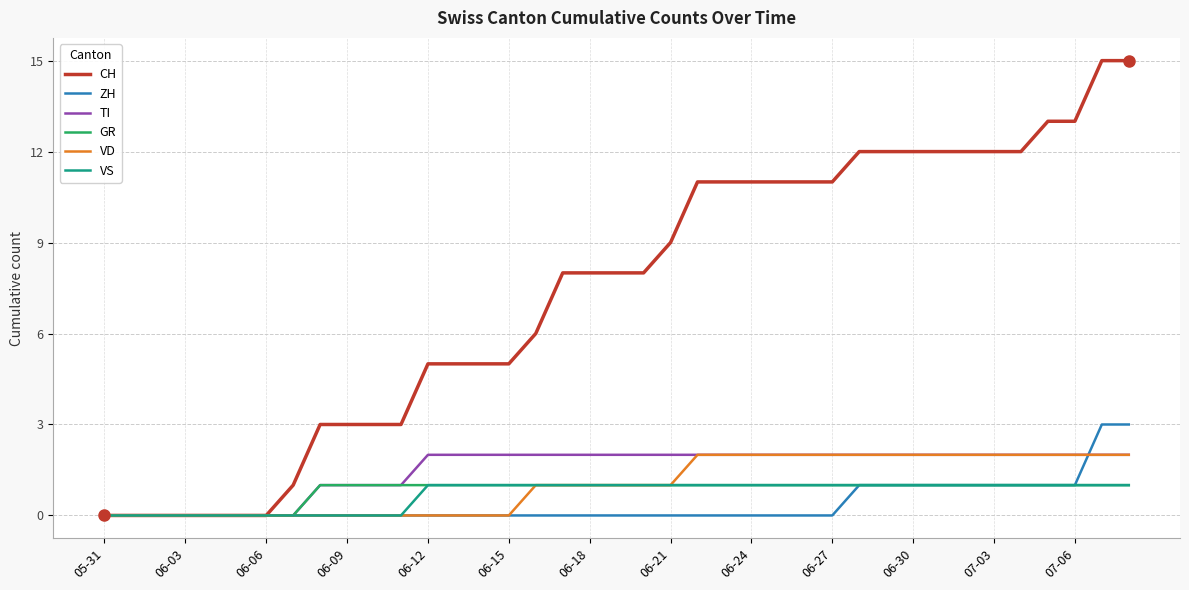

Which series has the widest spread of values?

CH